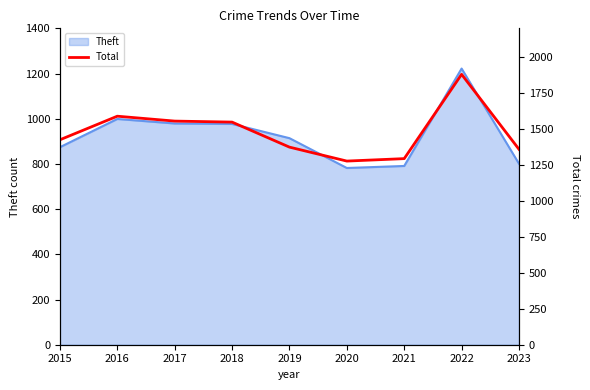

What is the sum of all values?

13301